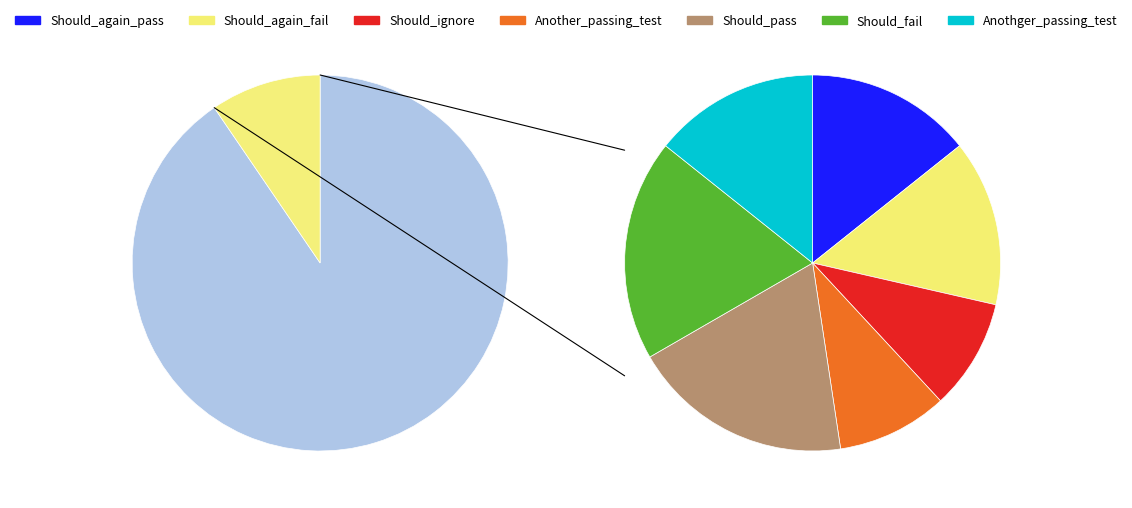

What is the total percentage of Class3_Should_again_fail and Class3_Should_ignore?

23.8%